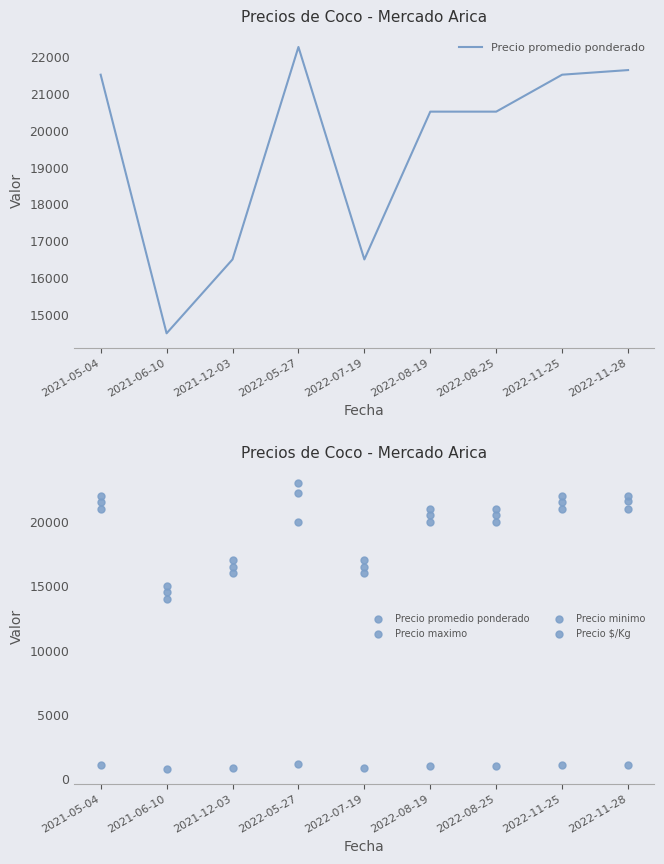

At how many categories does at least one series exceed 14682?

9